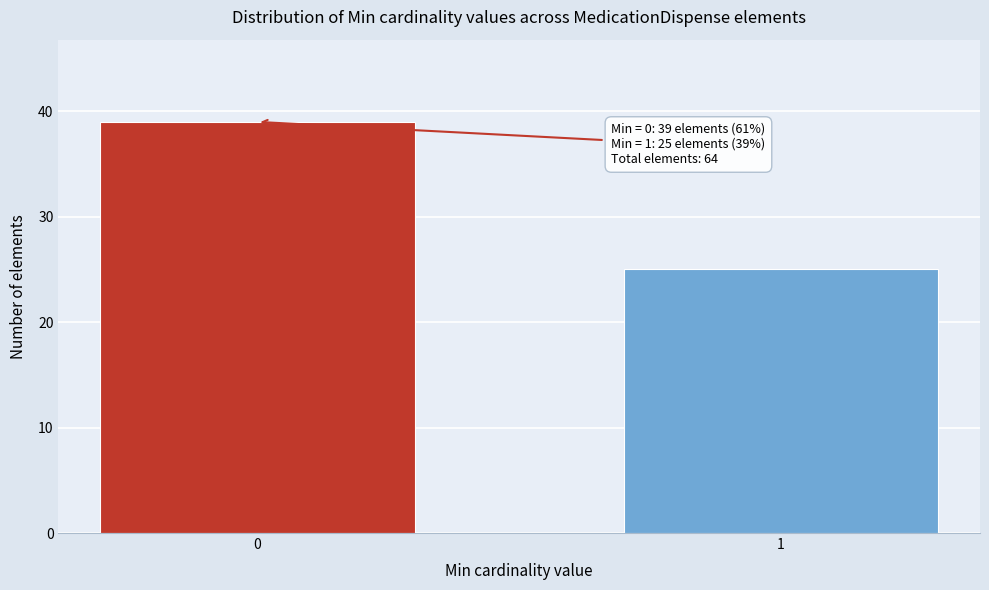

Reading left to right, extract all data points from this chart.

39	25